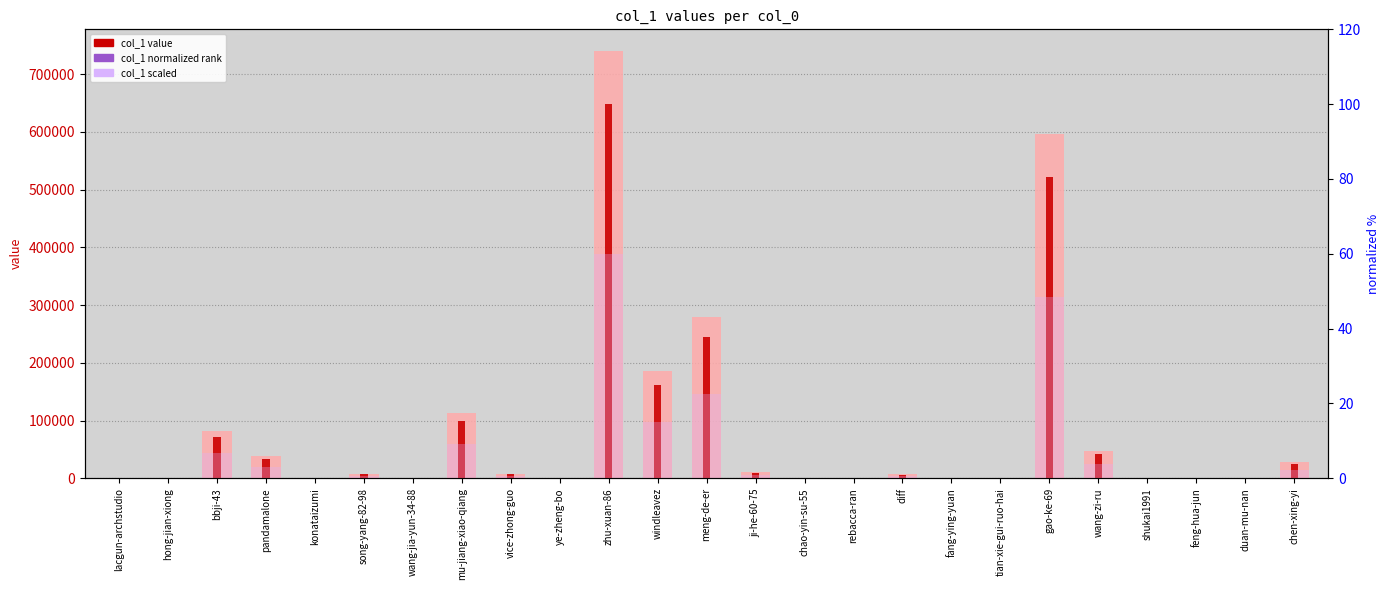

Is the value of col_1 normalized rank at gao-ke-69 greater than the value of col_1 value at windleavez?

No